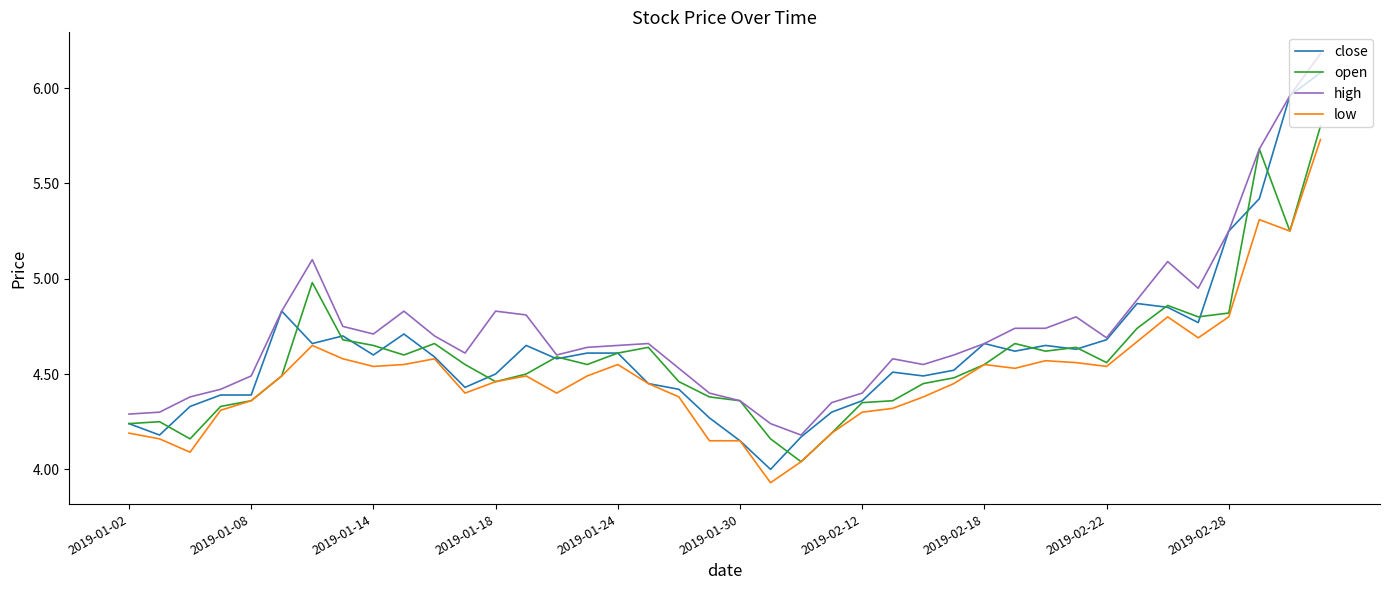

What is the maximum value shown in the chart?

6.2